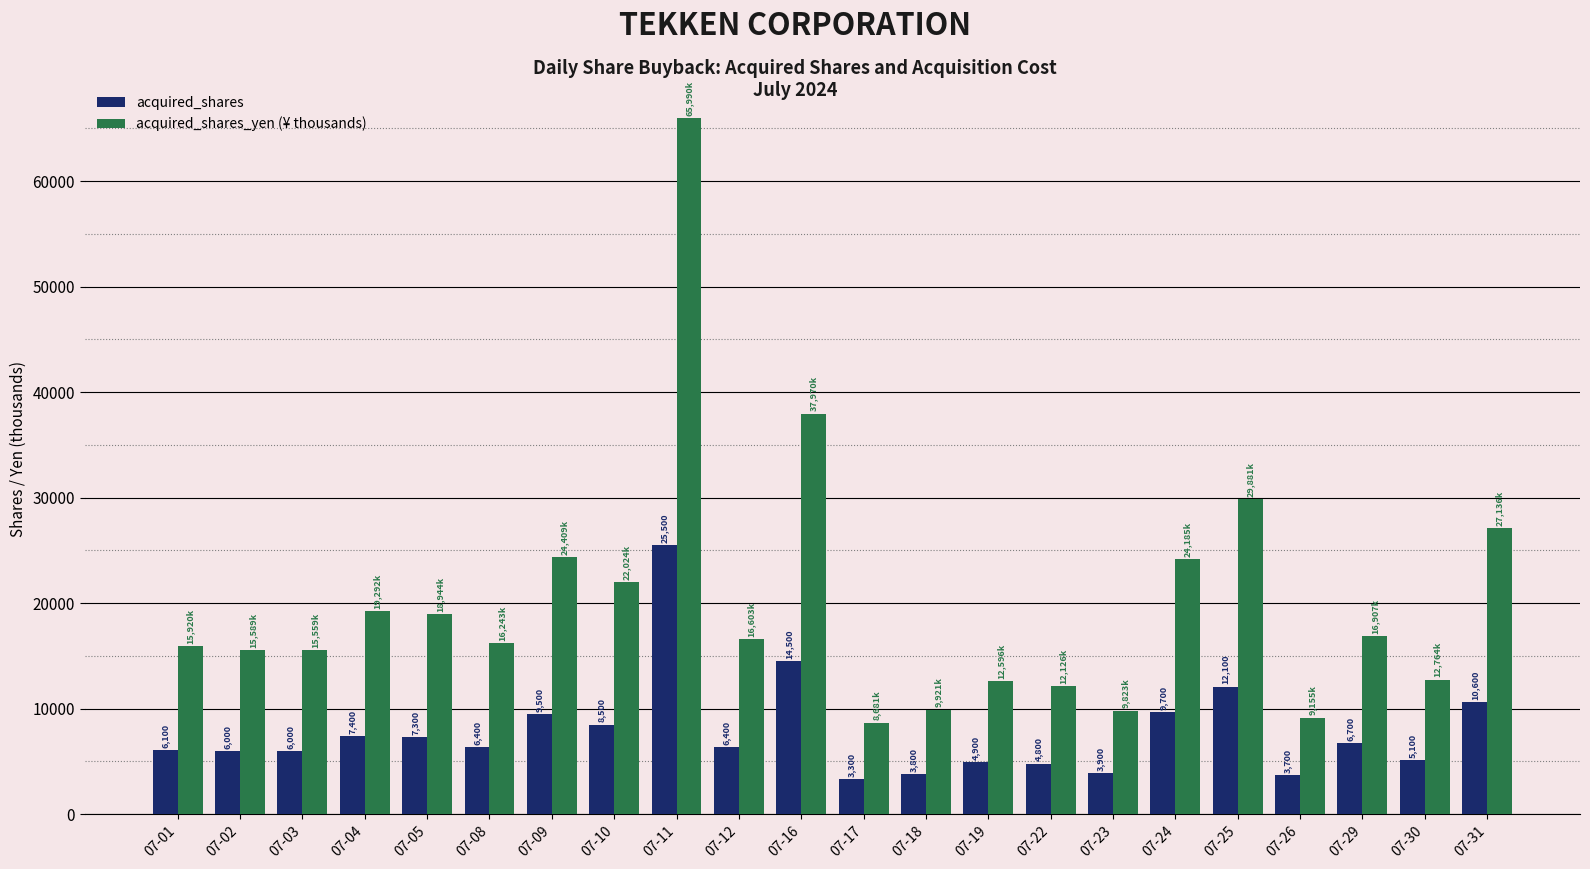

What value does the acquired_shares series have at 07-17?

3300.0